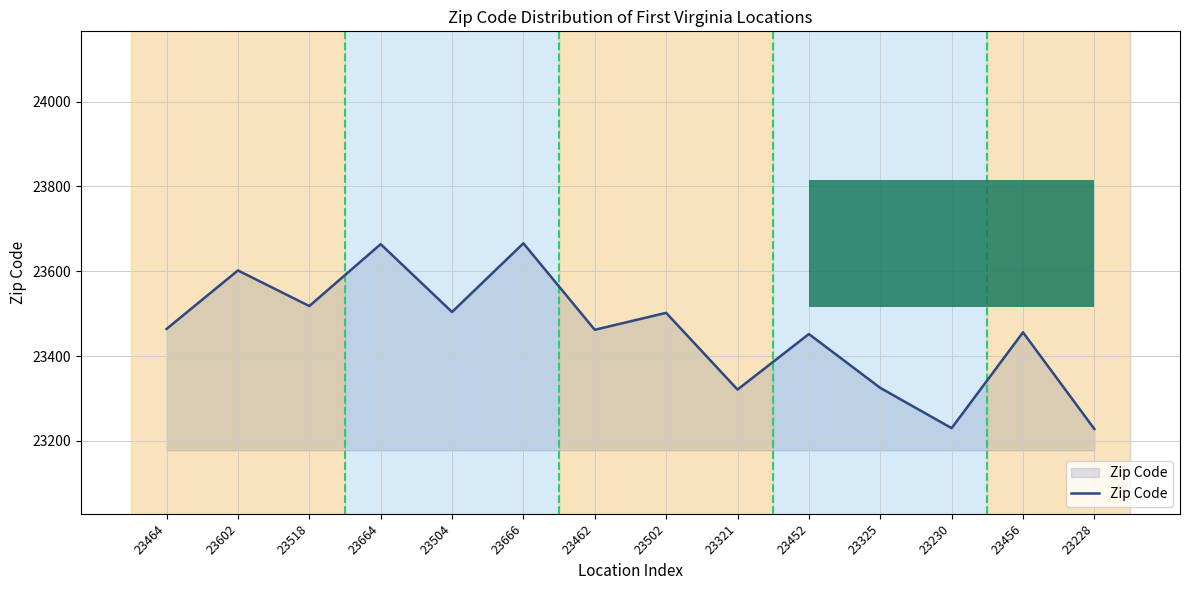

Is it true that the value at 23664 is 23664?

True